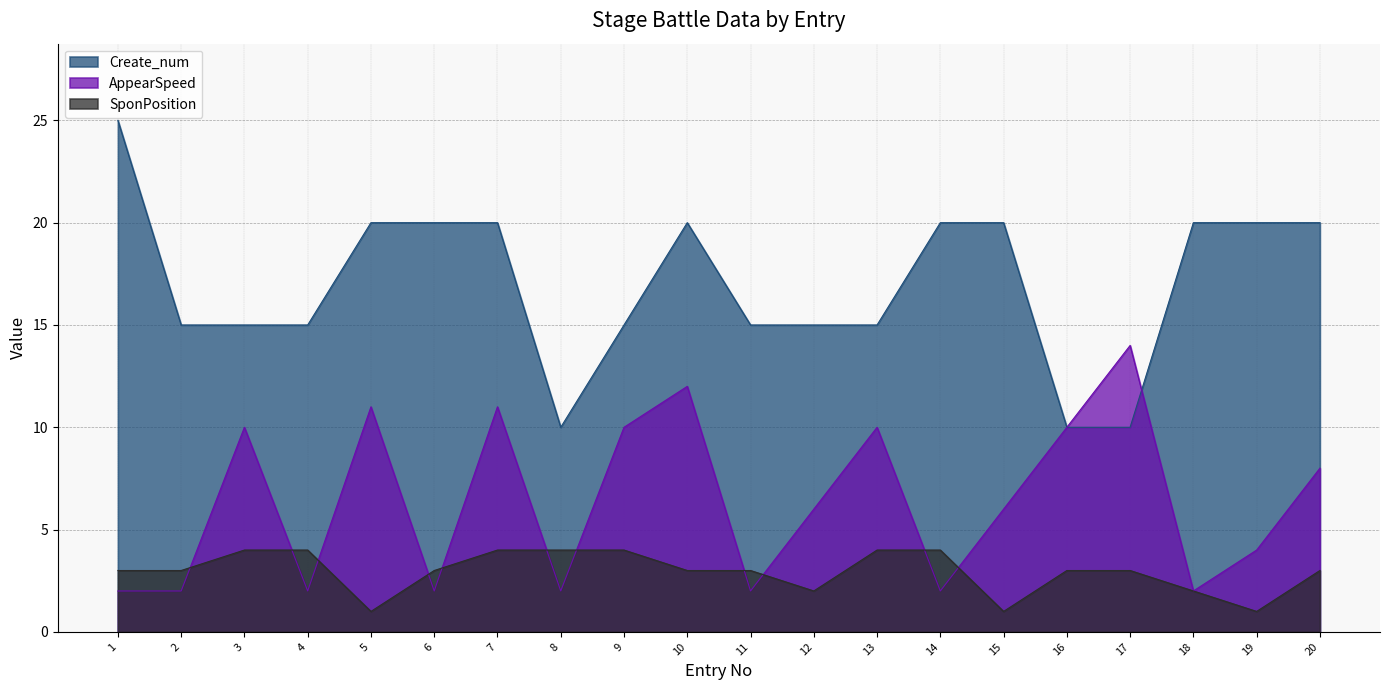

At how many categories does at least one series exceed 3?

20